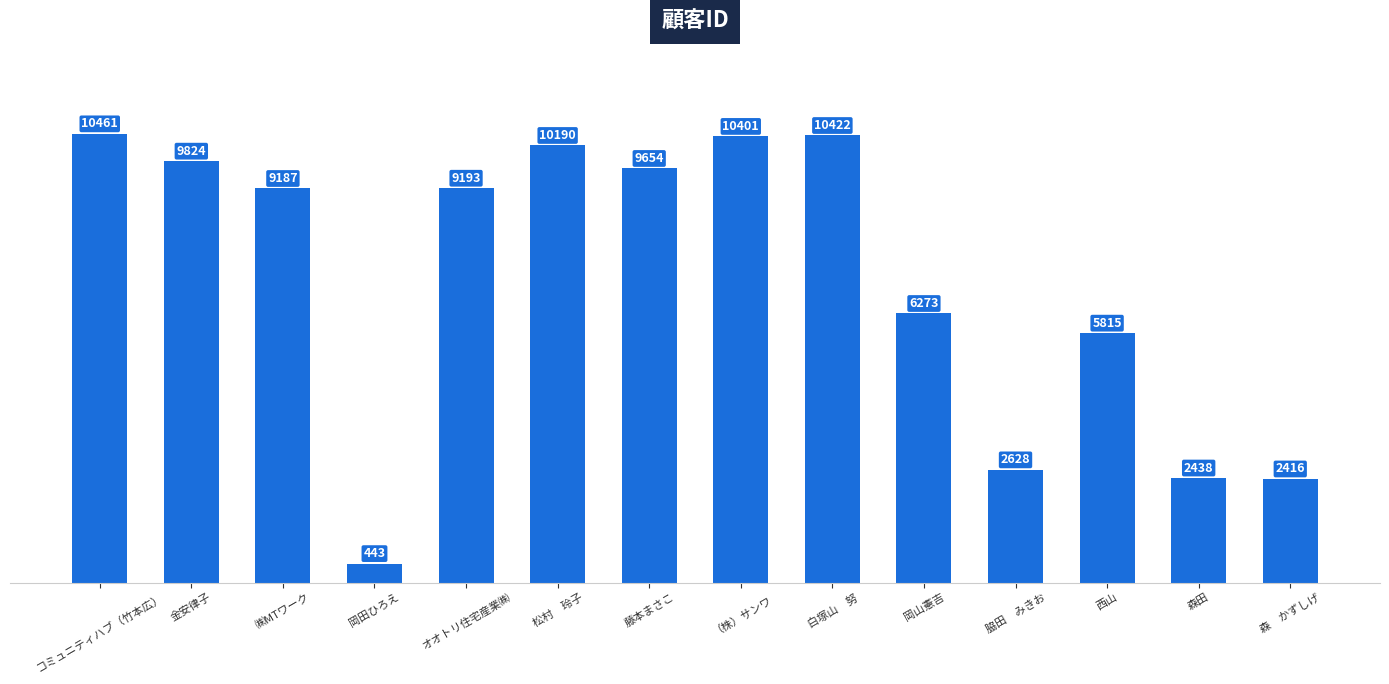

Is it true that the value at 森　かずしげ is 1046?

False